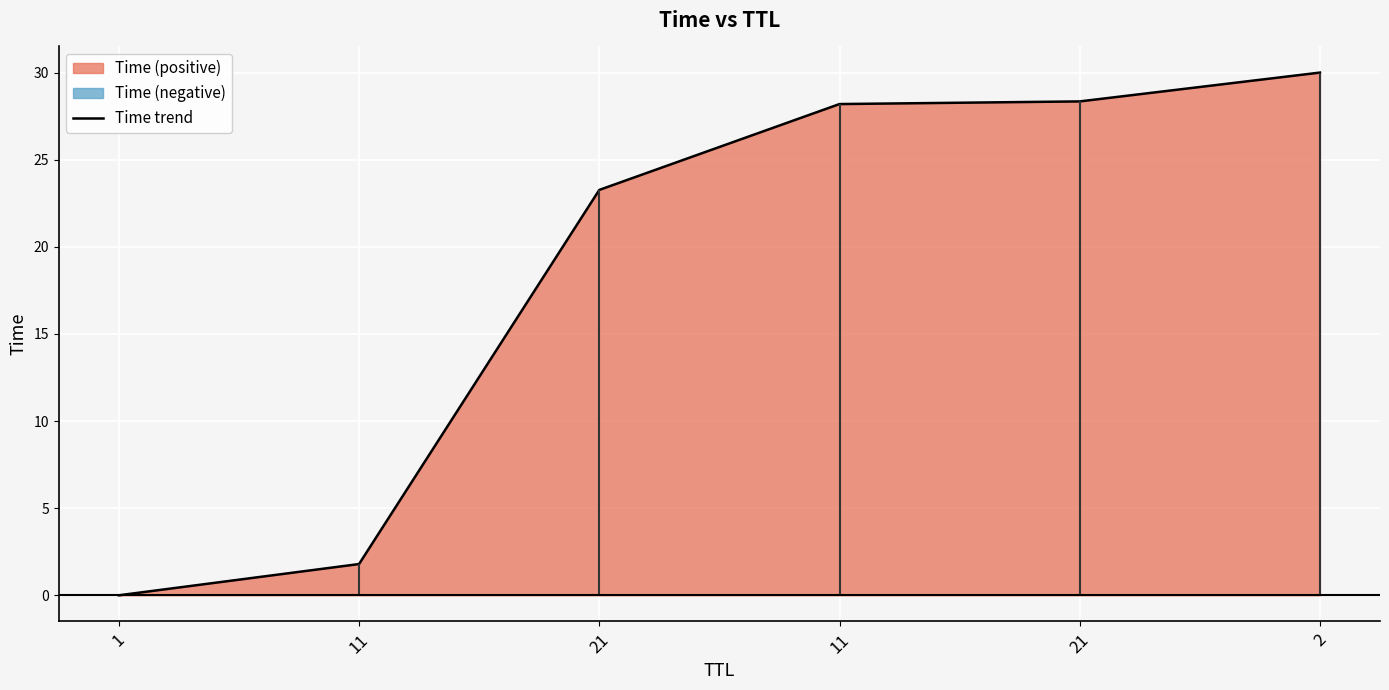

The chart shows a value of 23.3 at 21. True or false?

True